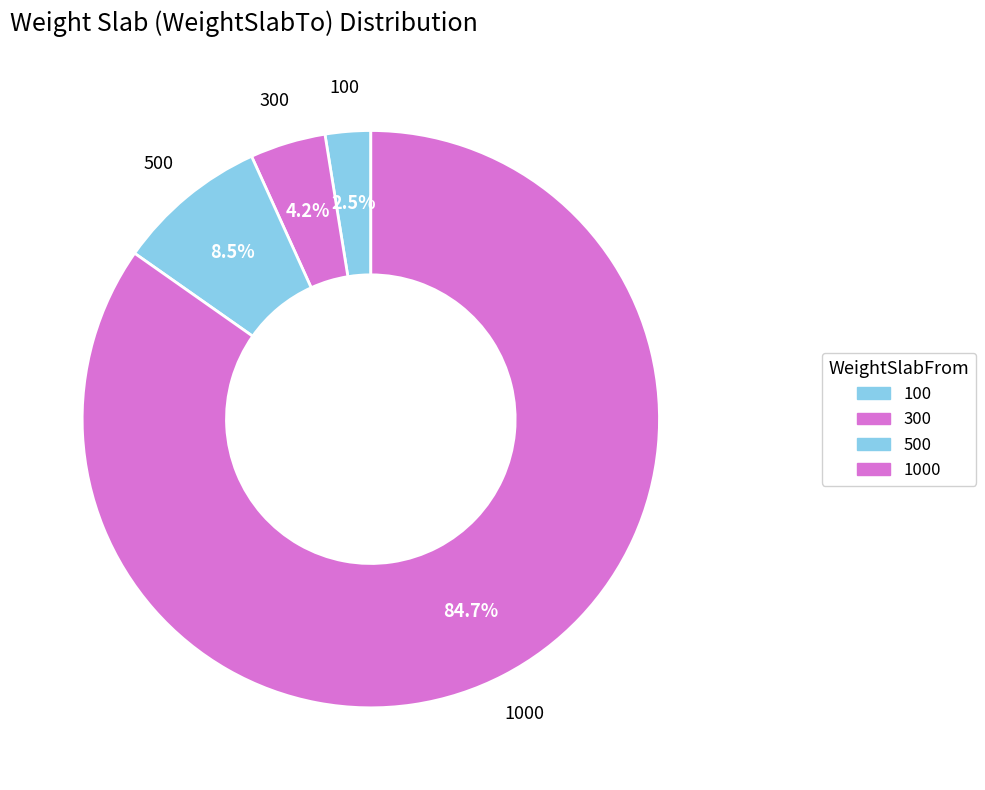

How many segments does this pie chart have?

4